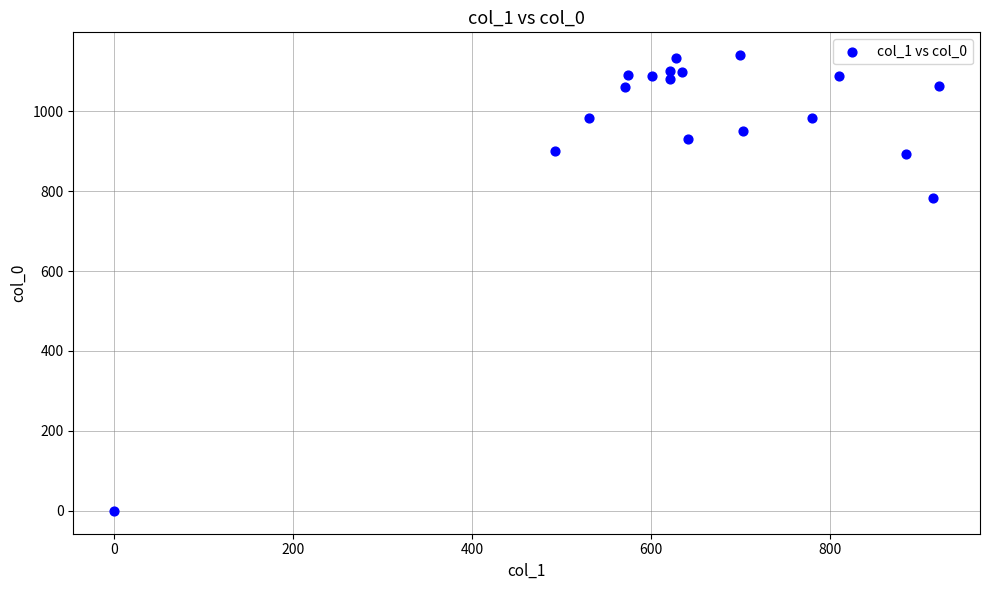

What Y value in the scatter plot is closest to 570?

783.3